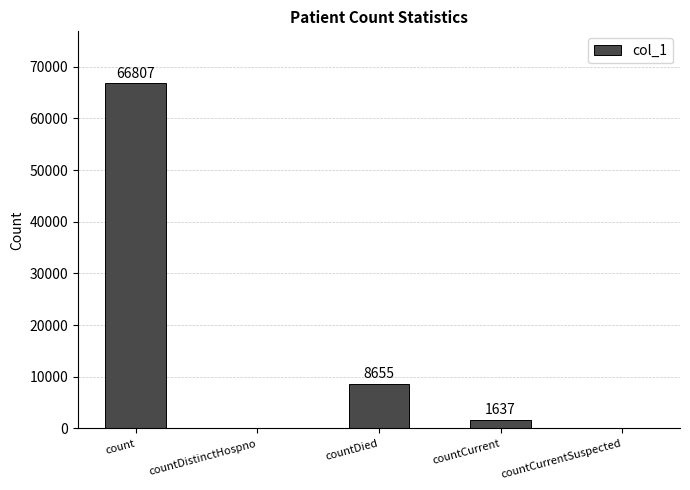

What is the sum of all values?

77099